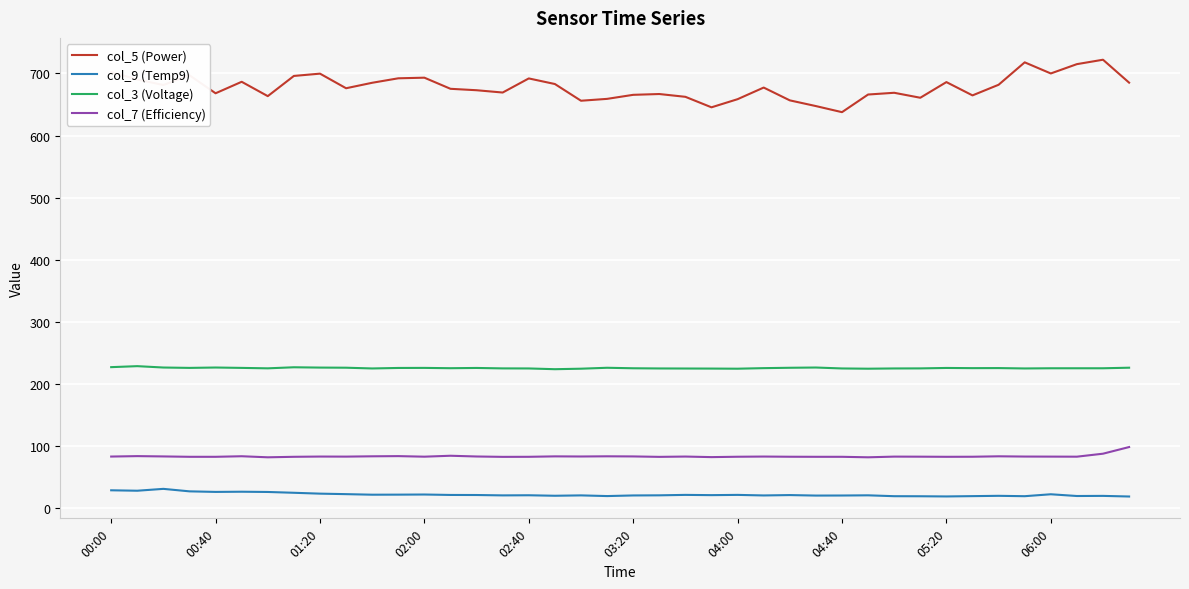

What are all the series names shown in the legend?

col_5 (Power), col_9 (Temp9), col_3 (Voltage), col_7 (Efficiency)